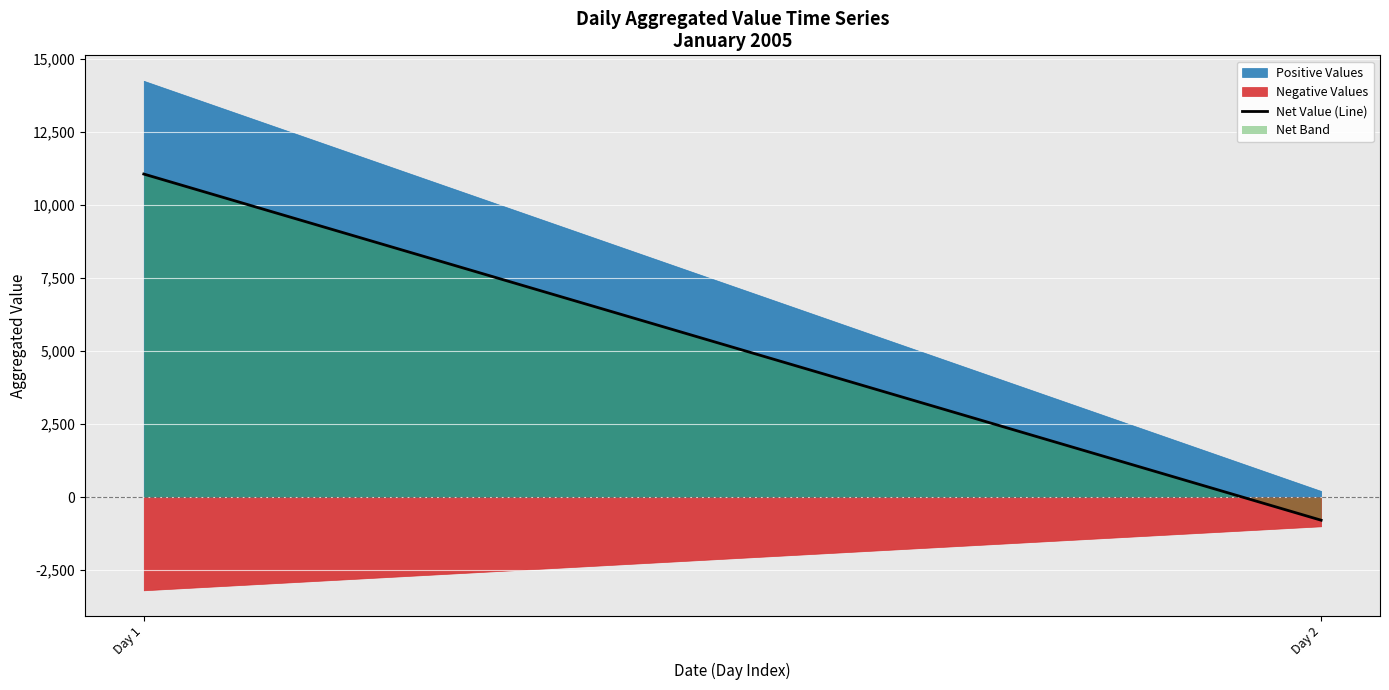

List the labels in order of value, largest first.

Day 1, Day 2